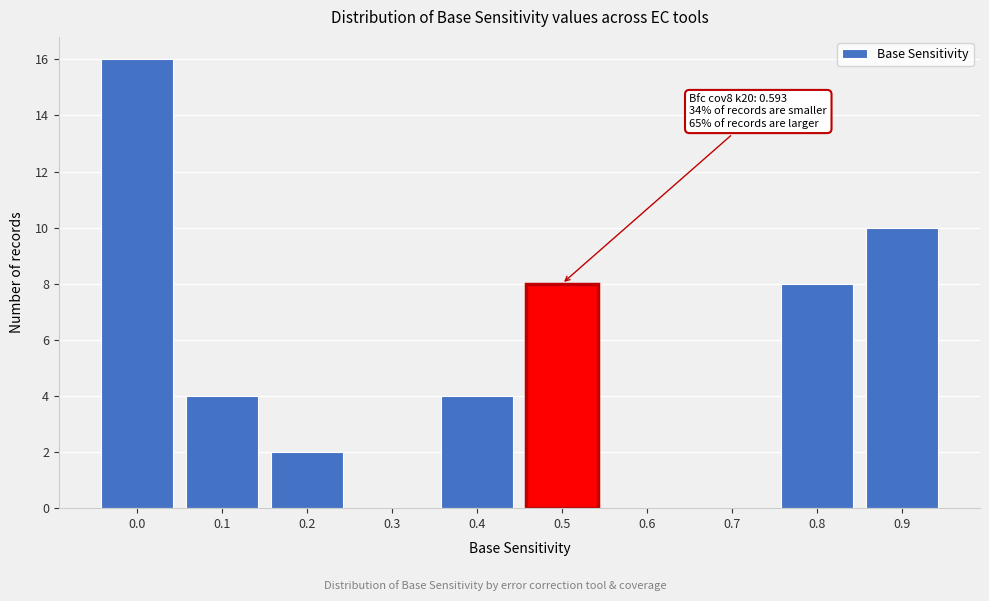

Reading right to left, what are all the values shown in this chart?

0.9=10	0.8=8	0.7=0	0.6=0	0.5=8	0.4=4	0.3=0	0.2=2	0.1=4	0.0=16